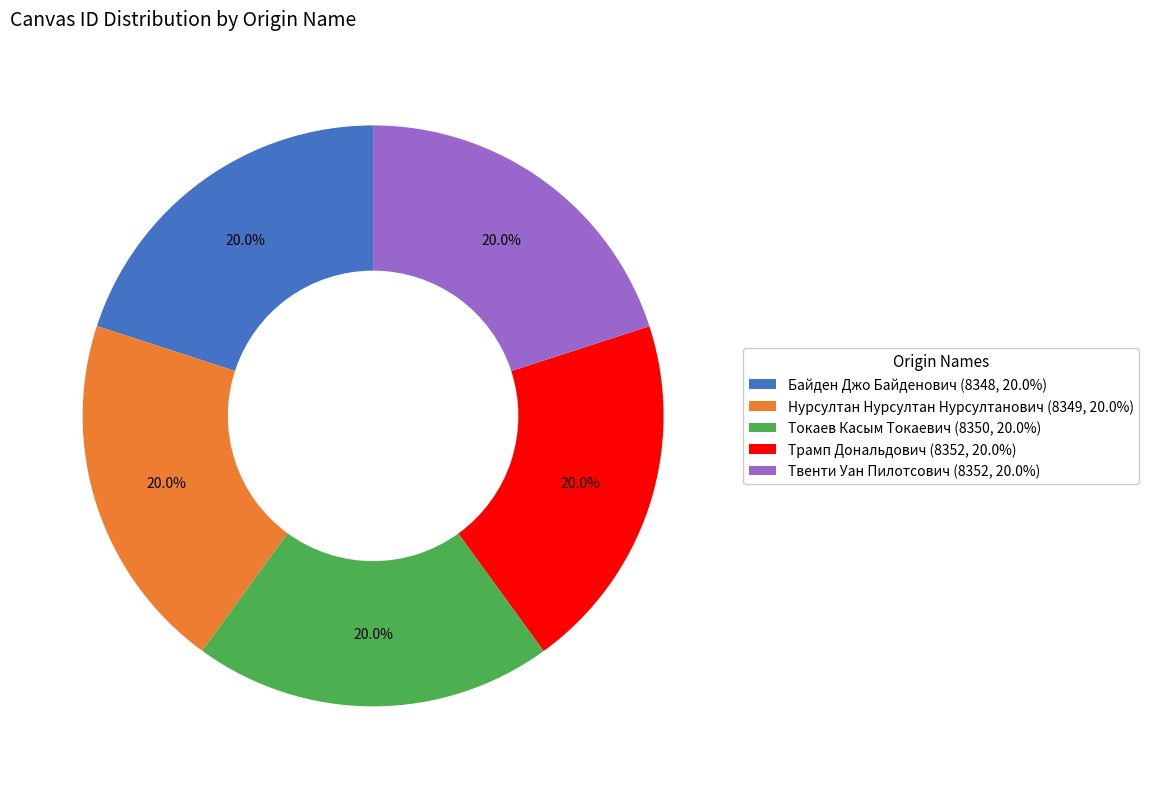

How many segments does this pie chart have?

5